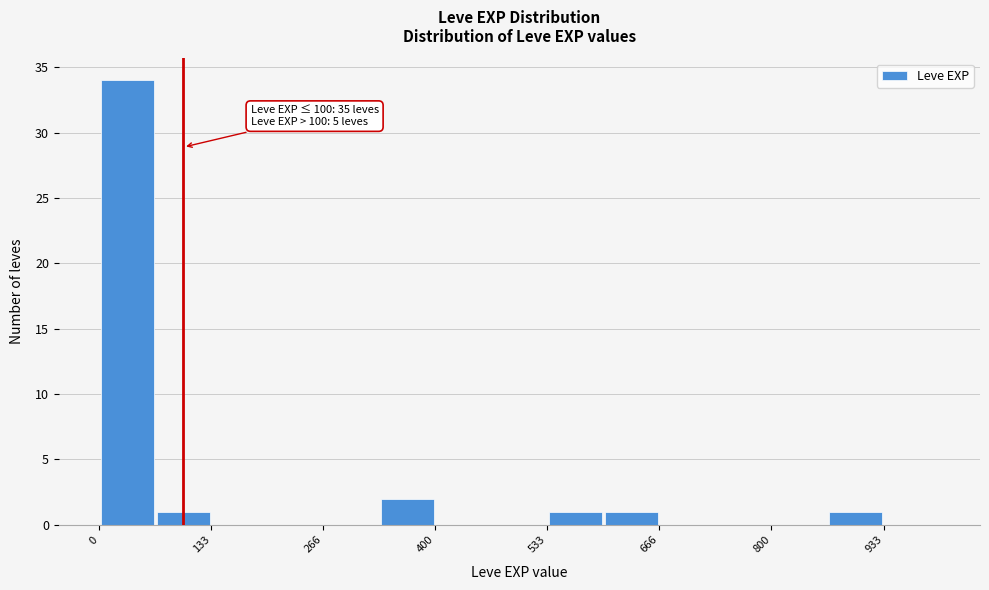

Read against the x-axis, roughly where is the centre of the tallest bar?

40